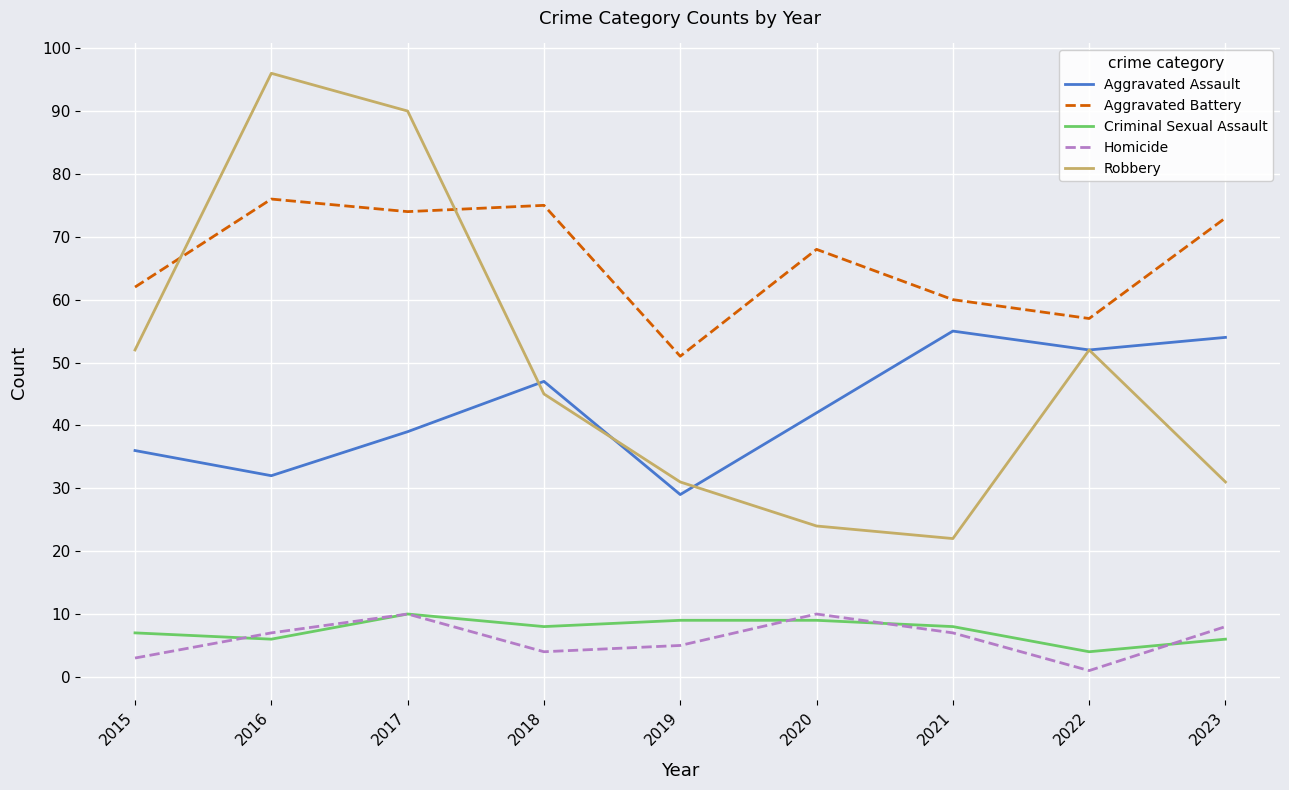

How many lines are shown in the chart?

5